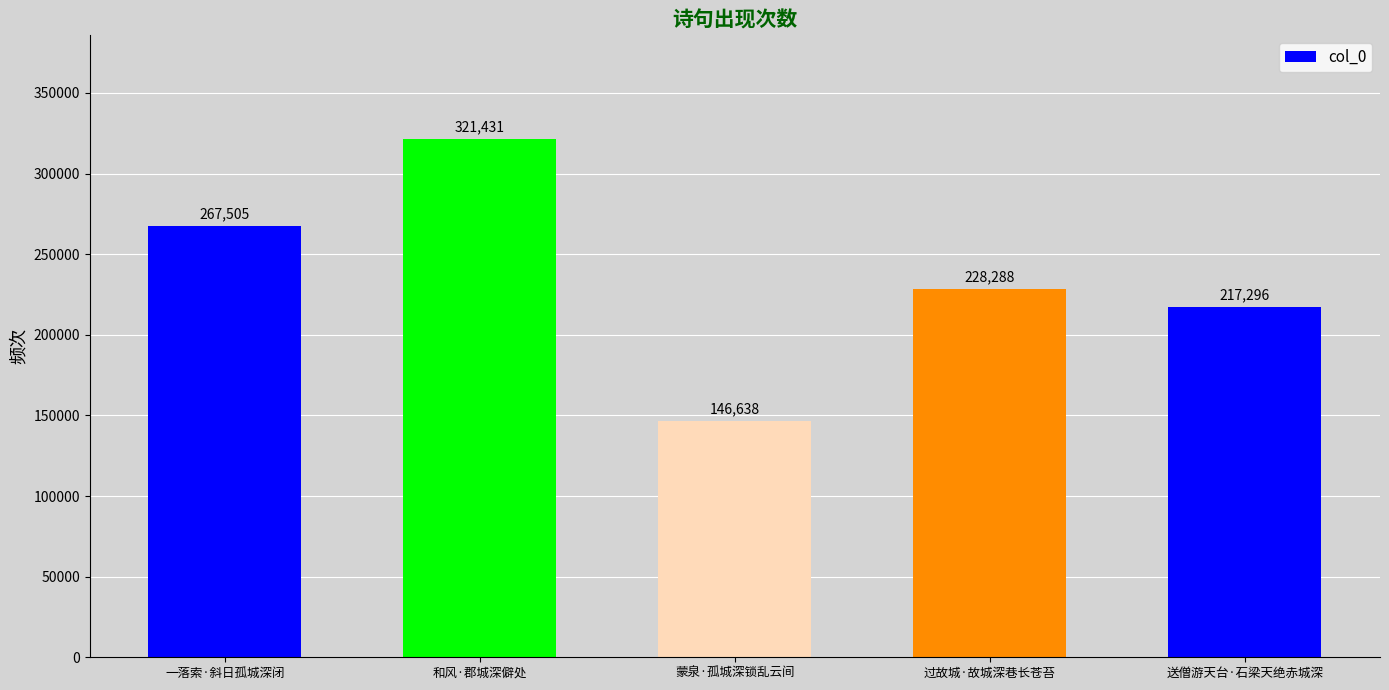

What is the sum of the values at 蒙泉·孤城深锁乱云间 and 一落索·斜日孤城深闭?

414143